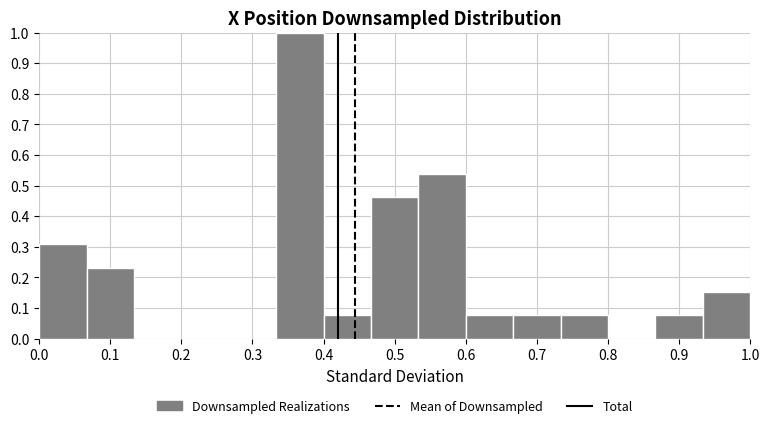

How tall is the bar that spans 0.67 to 0.73 on the x-axis? Neither the bar edges nor the heights are printed on the chart, so give them approximately, as read against the axes.

0.08